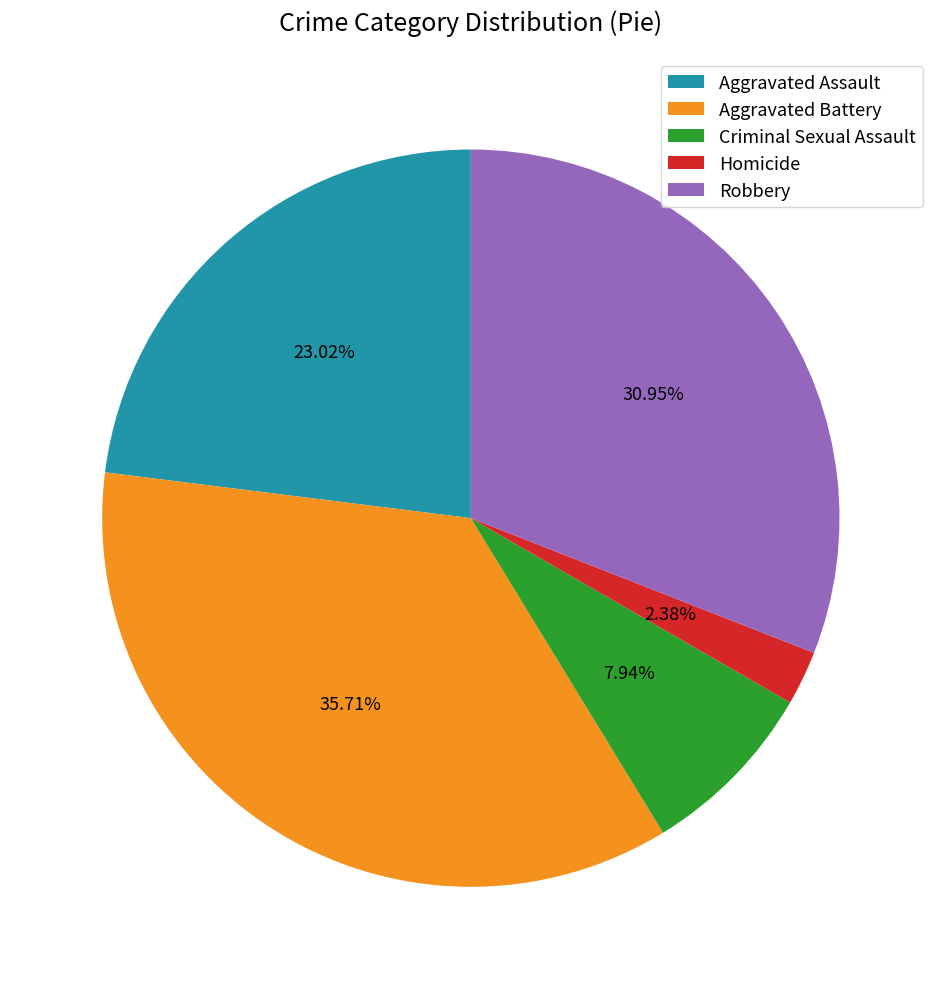

Combined, what portion of the pie is Robbery and Aggravated Battery?

66.7%